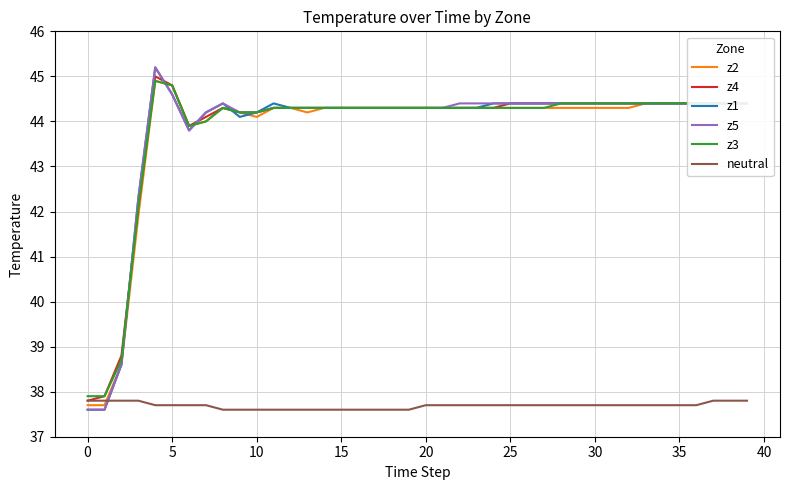

What is the lowest value of the z4 series?

37.8